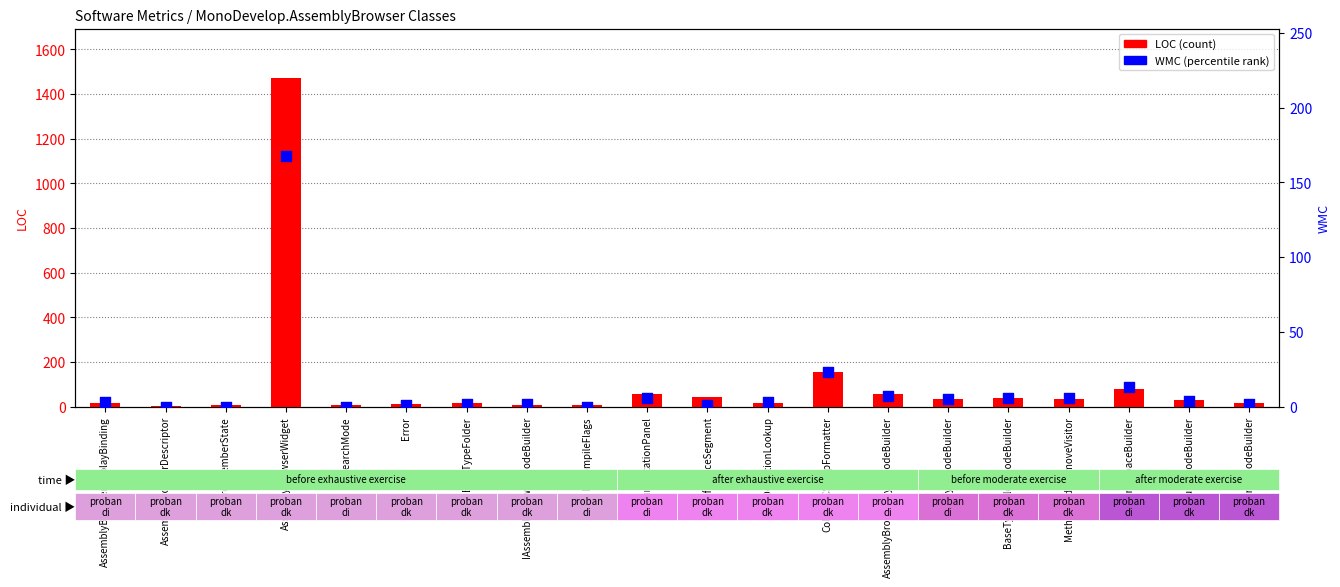

Which series reaches the maximum Y coordinate?

LOC